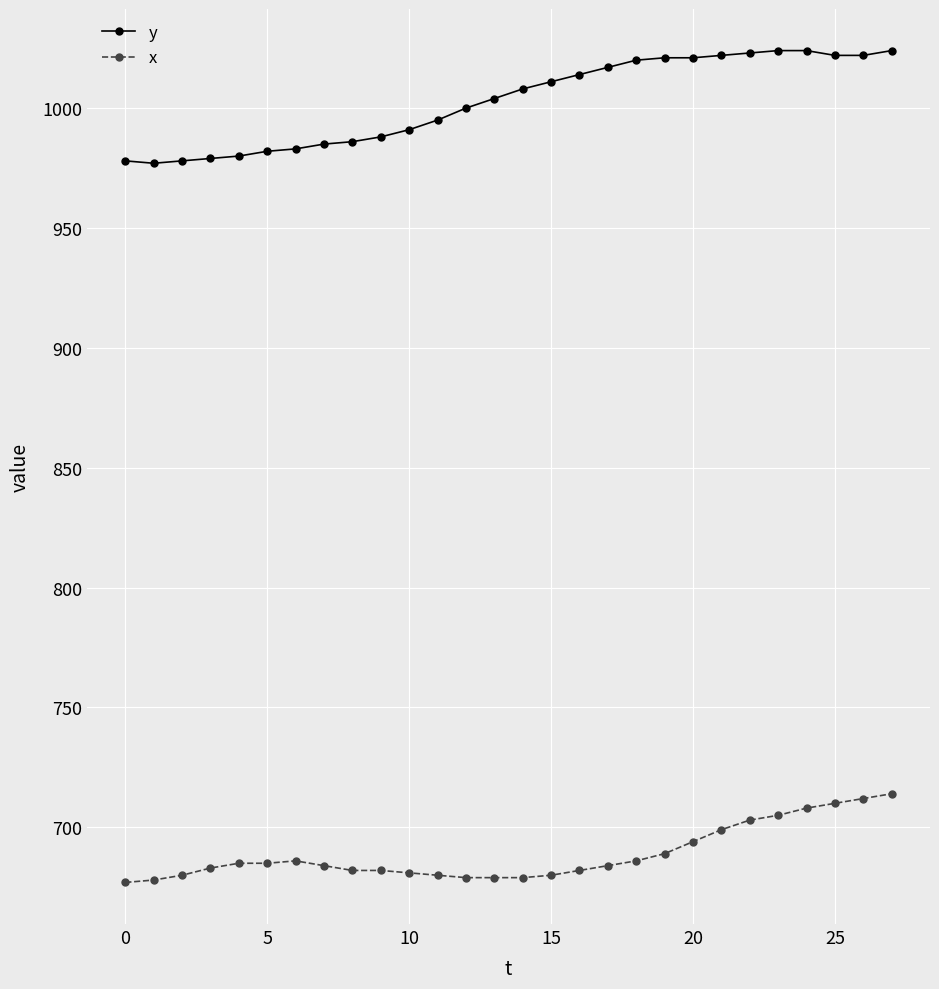

What is the lowest value of the x series?

677